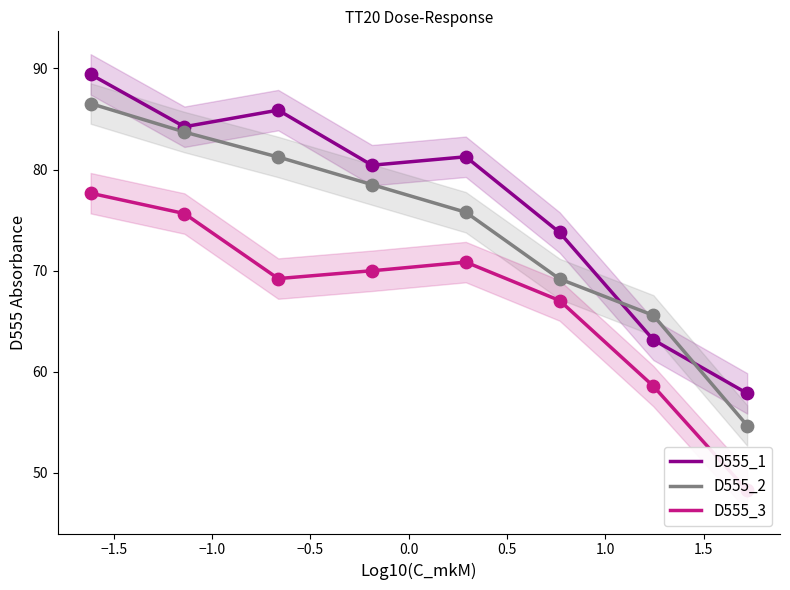

What are all the series names shown in the legend?

D555_1, D555_2, D555_3